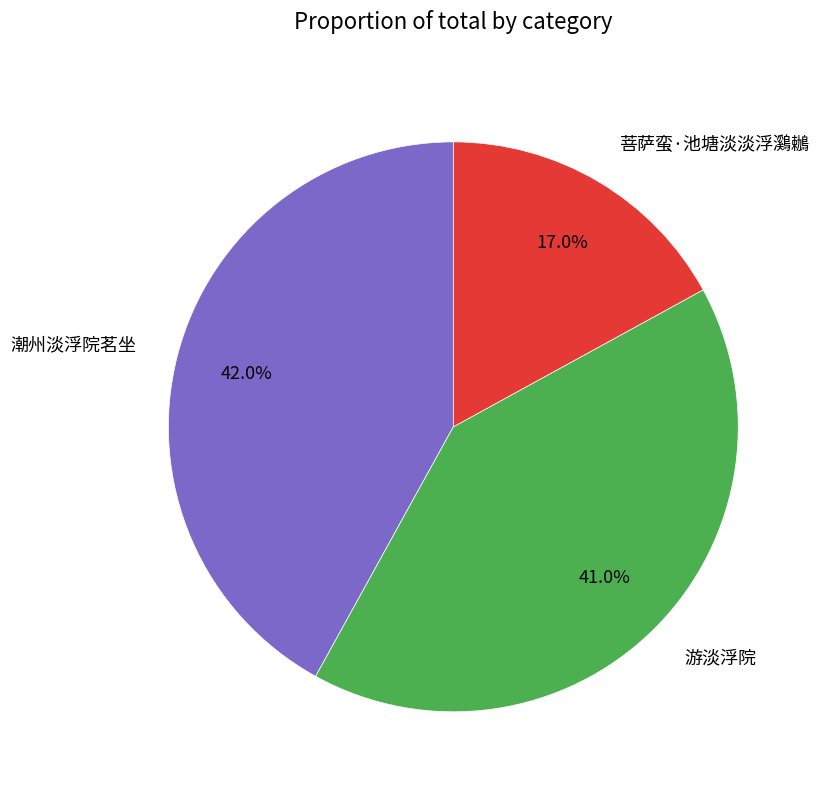

To the nearest percent, what percentage of the pie is 游淡浮院?

41%